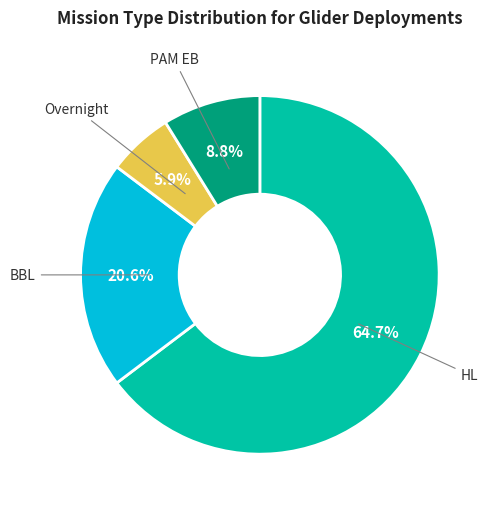

How many slices are in this pie chart?

4